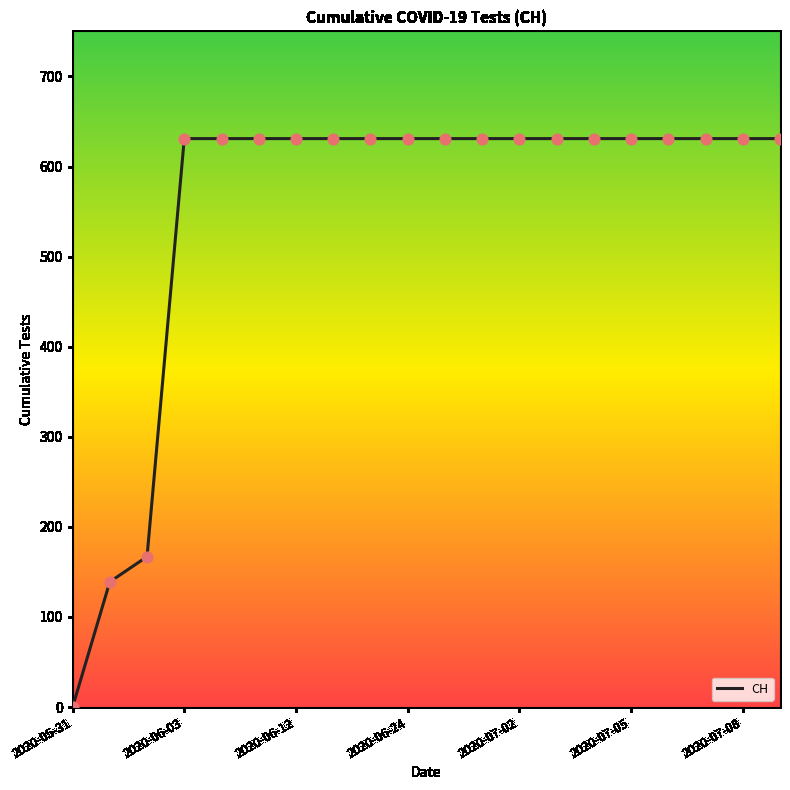

What is the difference between the maximum and minimum values?

631